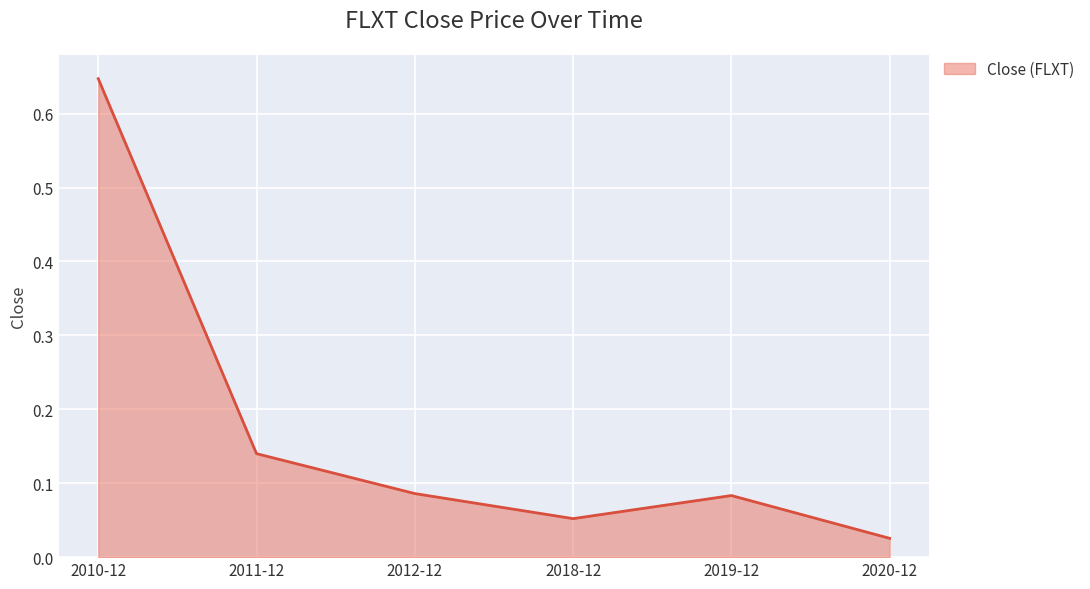

True or false: there are more than 1 points higher than both neighbors.

False